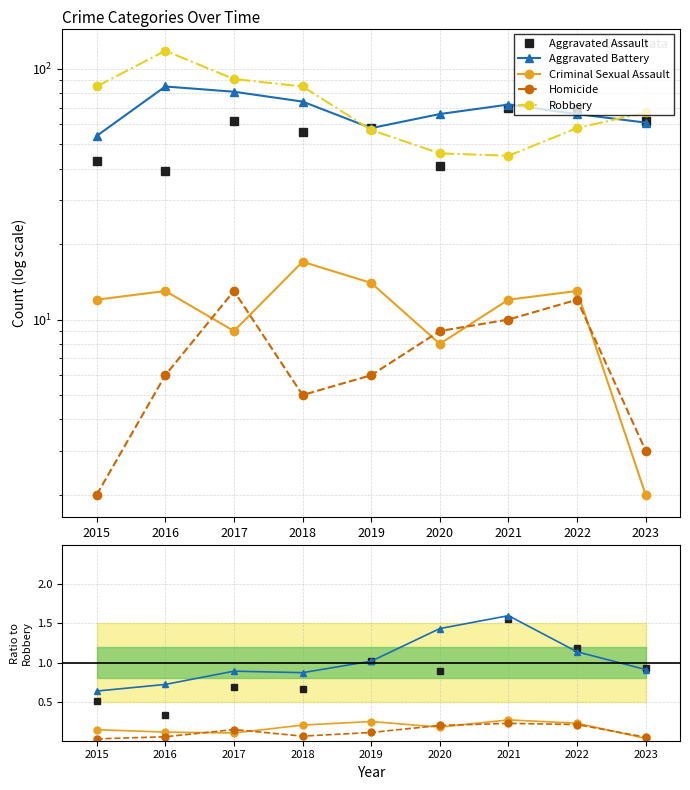

What is the difference between the maximum and minimum values in the Homicide series?

11